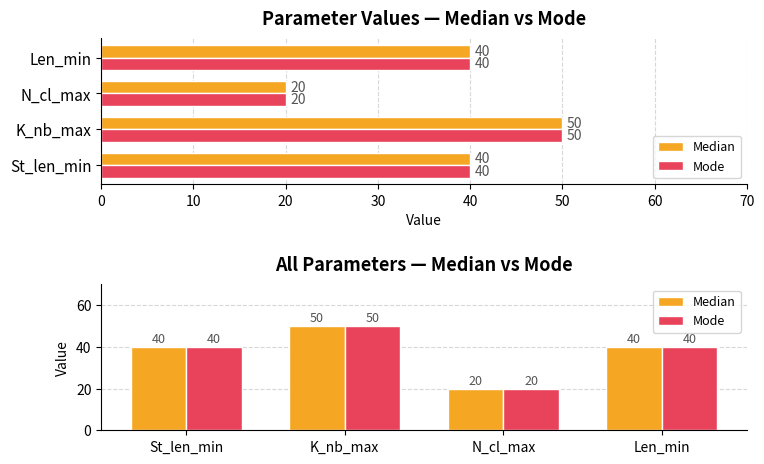

What is the highest value of the Median series?

50